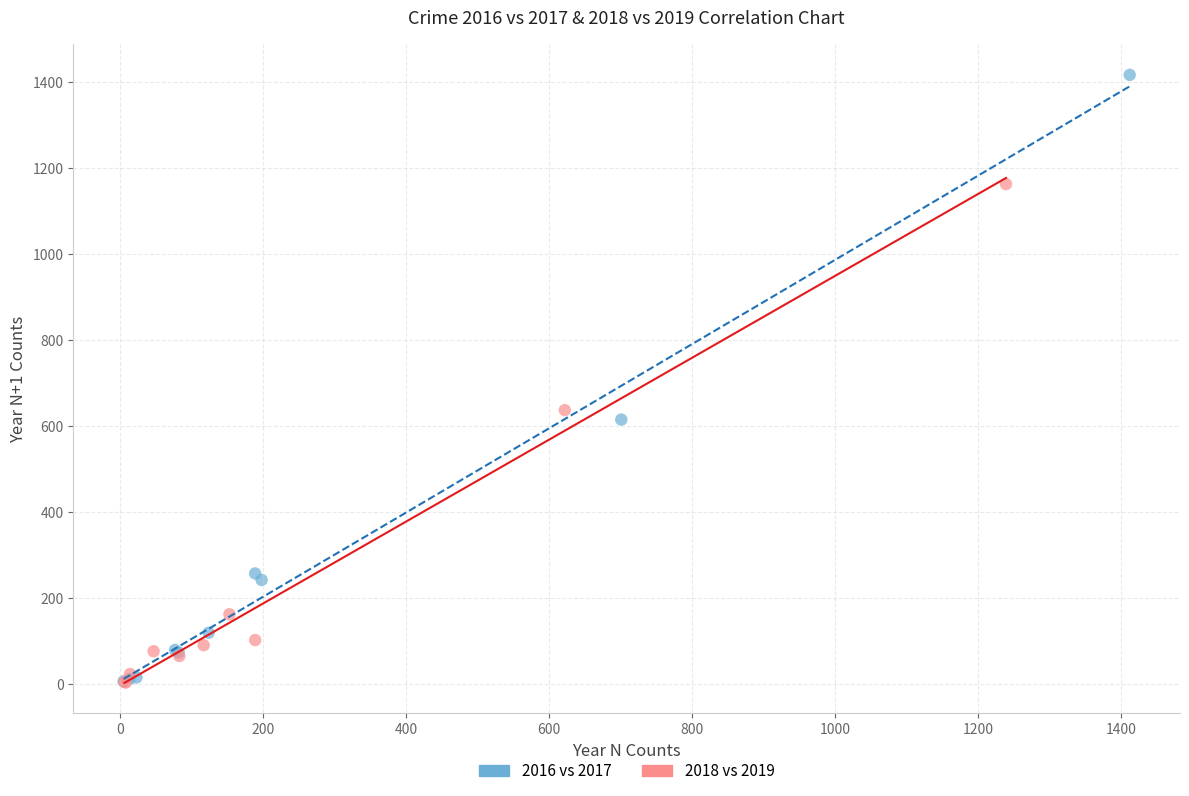

Which series has the widest spread of Y values?

2016 vs 2017